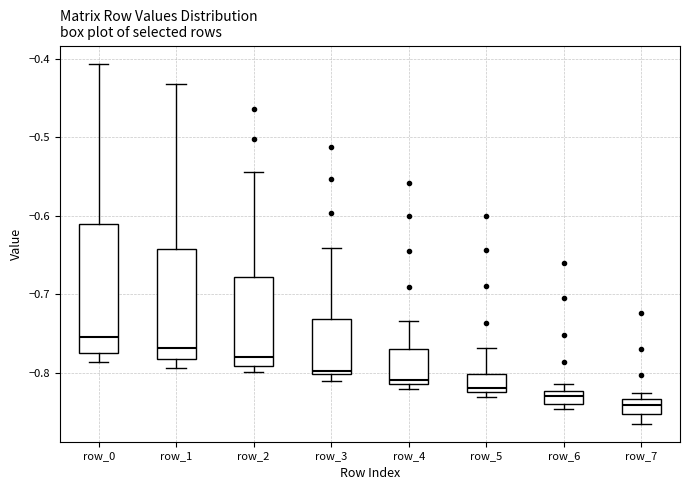

Which box is the tallest, from its lower edge to its upper edge?

row_0